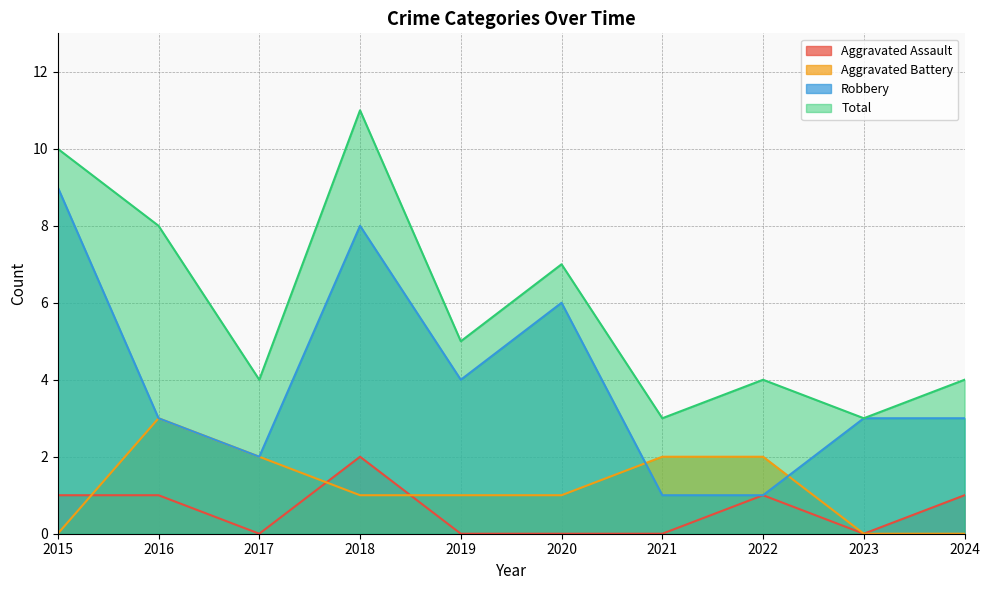

At which label does Aggravated Battery first exceed 1?

2016